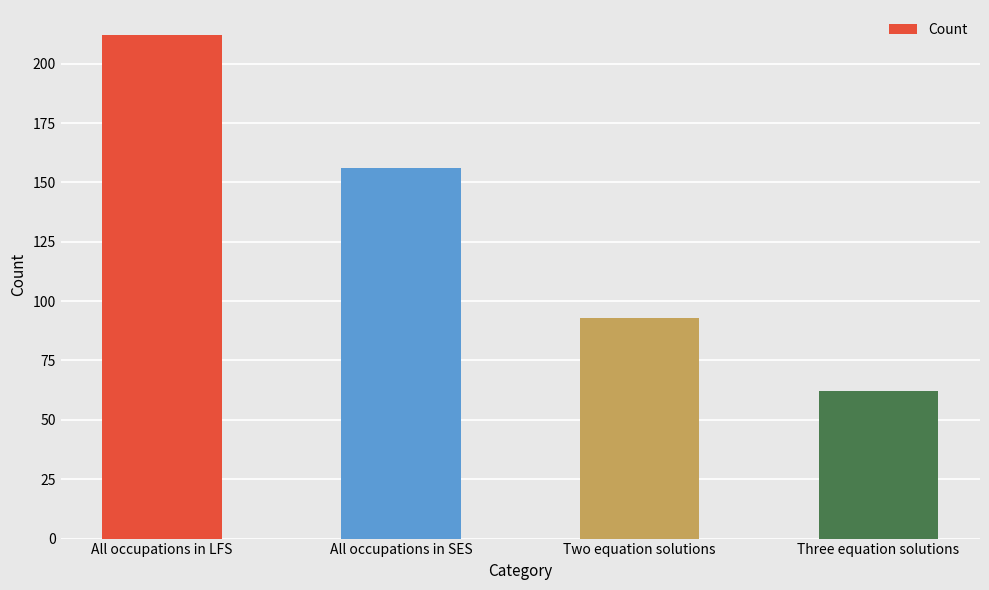

Reading left to right, what are all the values shown in this chart?

All occupations in LFS=212	All occupations in SES=156	Two equation solutions=93	Three equation solutions=62